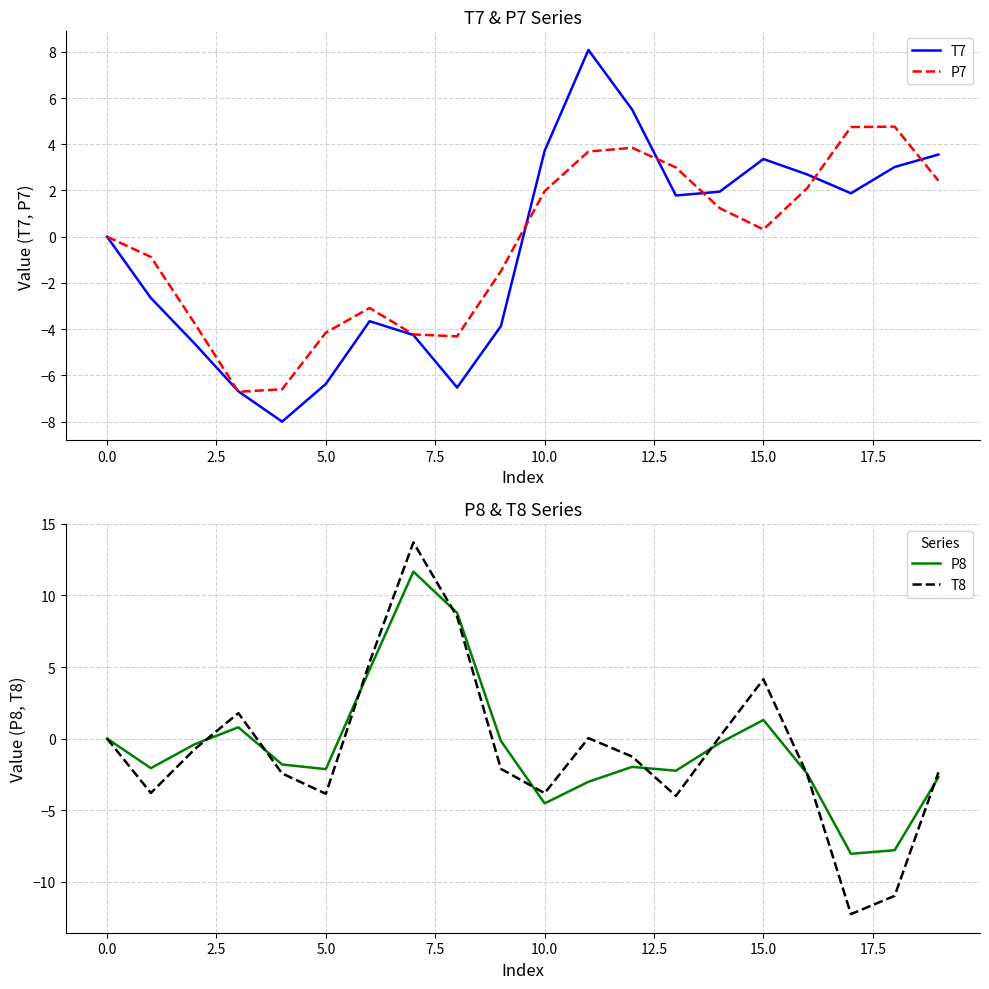

Is it true that P7 equals -0.0 at 0.0?

True